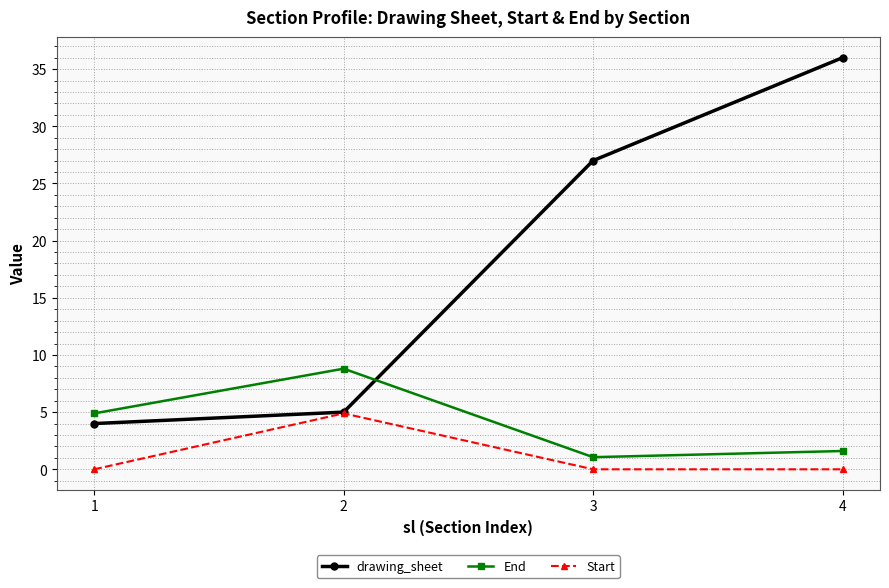

Reading left to right, what are all the values shown in this chart?

drawing_sheet: 1=4.0	2=5.0	3=27.0	4=36.0
End: 1=4.9	2=8.8	3=1.1	4=1.6
Start: 1=0.0	2=4.9	3=0.0	4=0.0